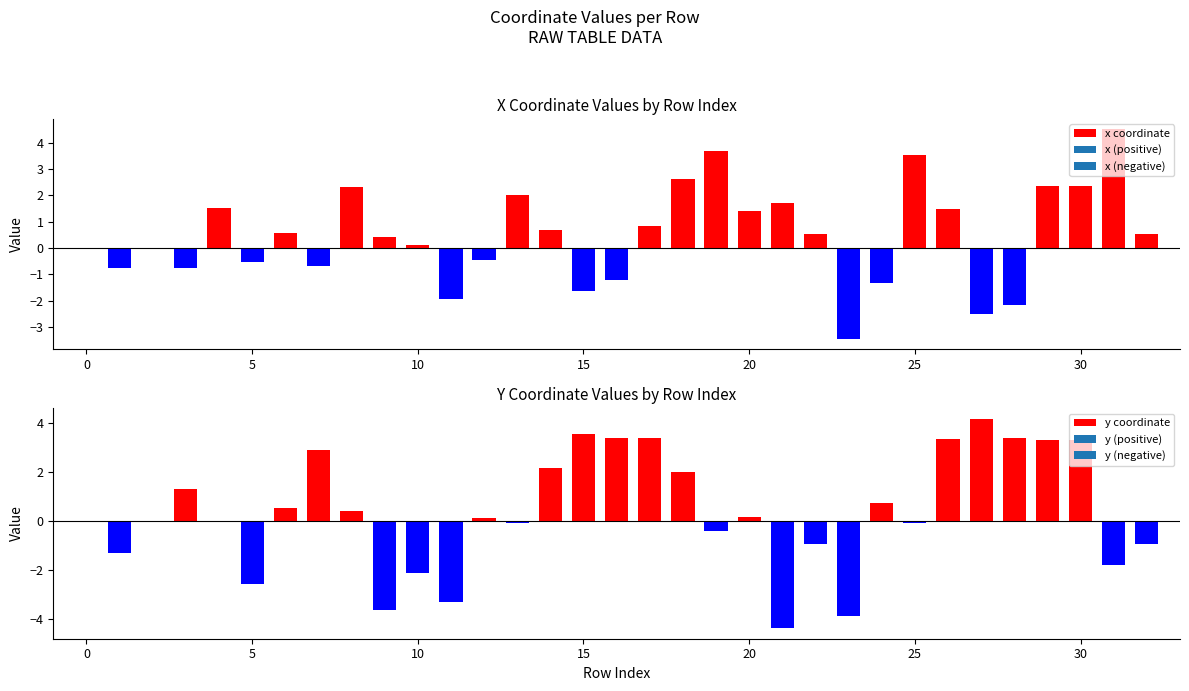

At how many categories does at least one series exceed 0?

27